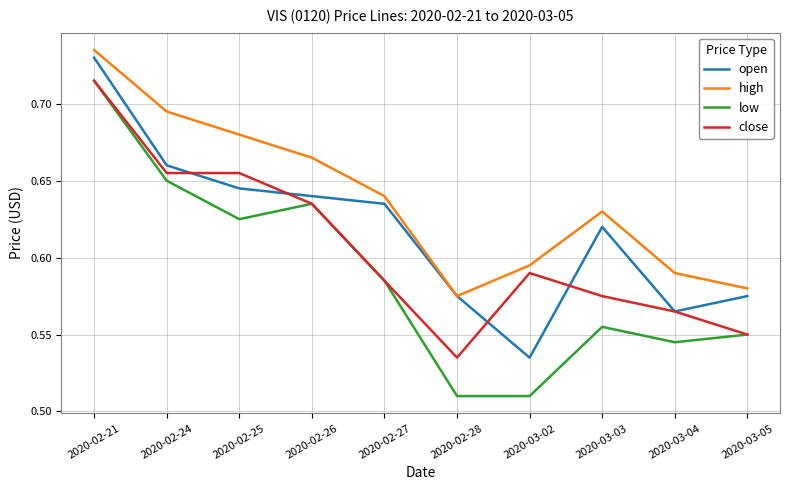

How many lines are shown in the chart?

4